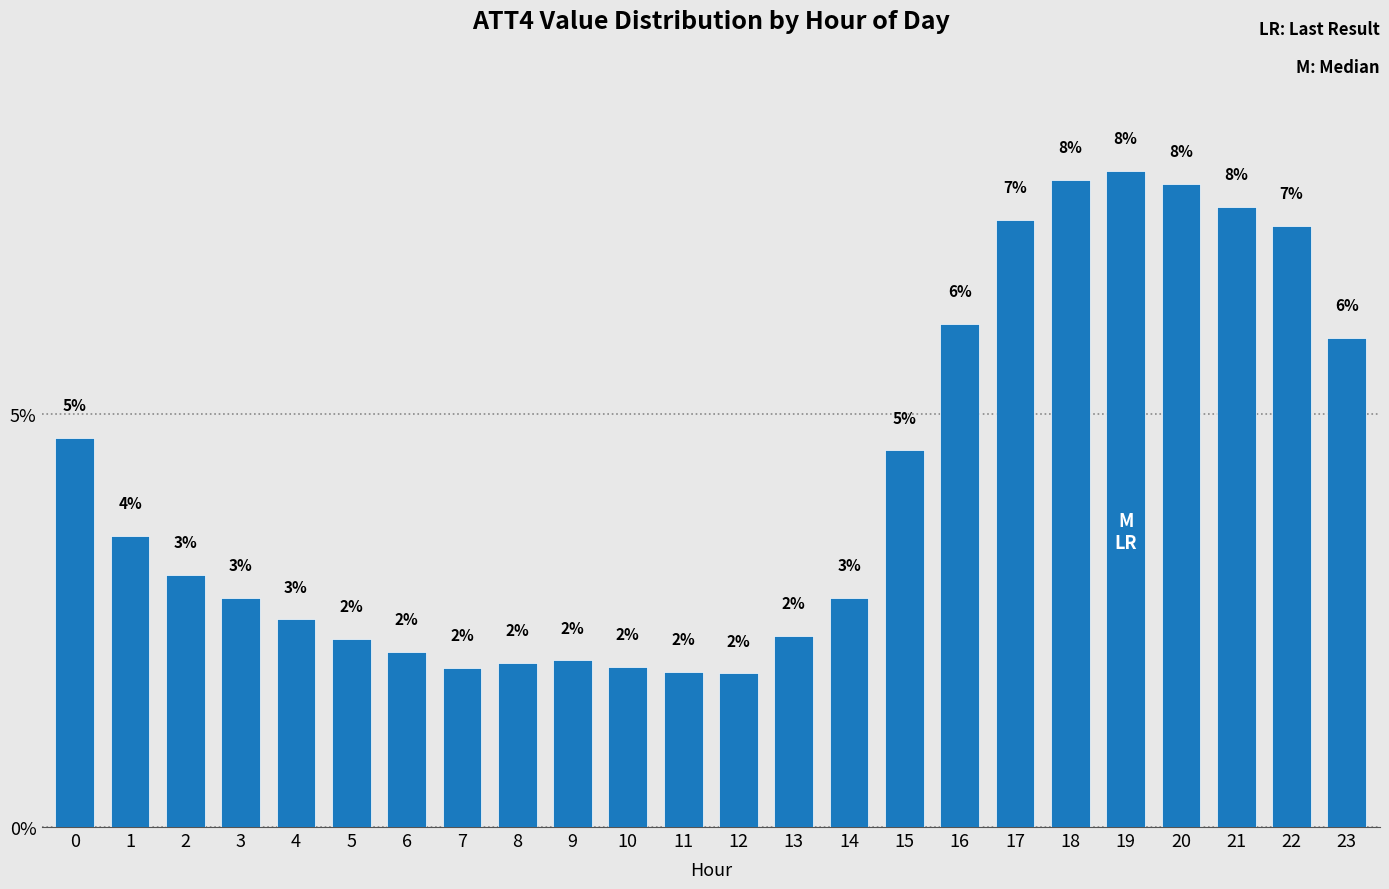

How many bars are there in total?

24